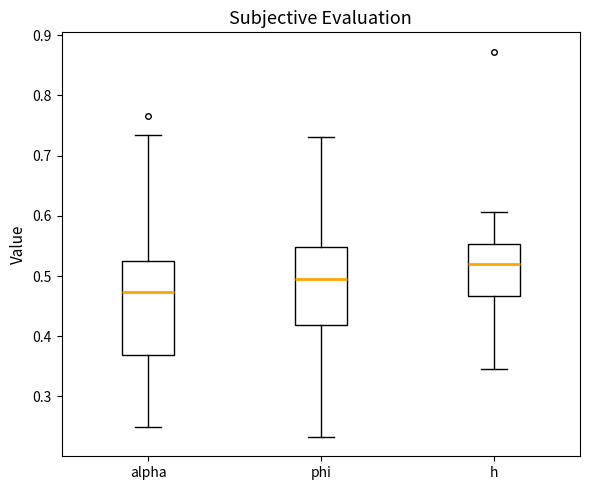

Comparing the boxes themselves (not the whiskers), which one is the tallest?

alpha